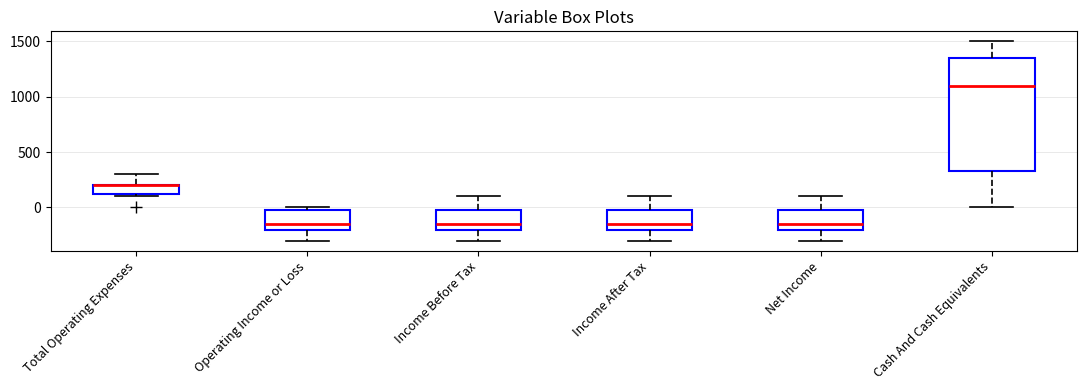

Reading left to right, transcribe this box plot: for each box, give where its median line is, the range the box spans, and where its two whiskers end, as read against the y-axis. The values are not printed on the chart, so give them approximately, as read against the axis.

Total Operating Expenses: median 200 (drawn on the box's upper edge), box 150 to 200, whiskers 100 to 300
Operating Income or Loss: median -150, box -200 to 0, whiskers -300 to 0 (just above the box's upper edge)
Income Before Tax: median -150, box -200 to 0, whiskers -300 to 100
Income After Tax: median -150, box -200 to 0, whiskers -300 to 100
Net Income: median -150, box -200 to 0, whiskers -300 to 100
Cash And Cash Equivalents: median 1100, box 350 to 1350, whiskers 0 to 1500